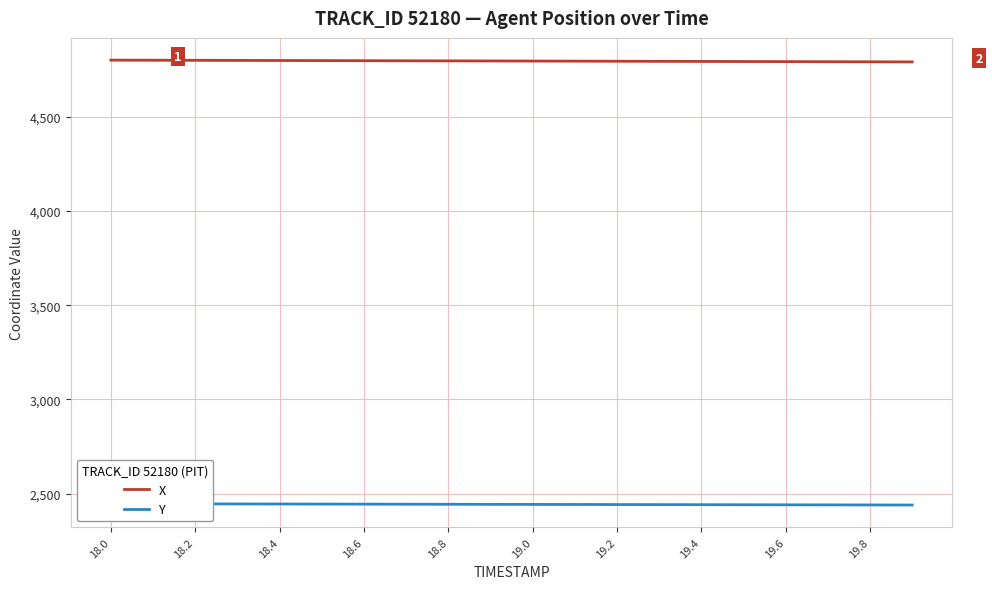

Which series changed the most between 18.8 and 19.0?

X